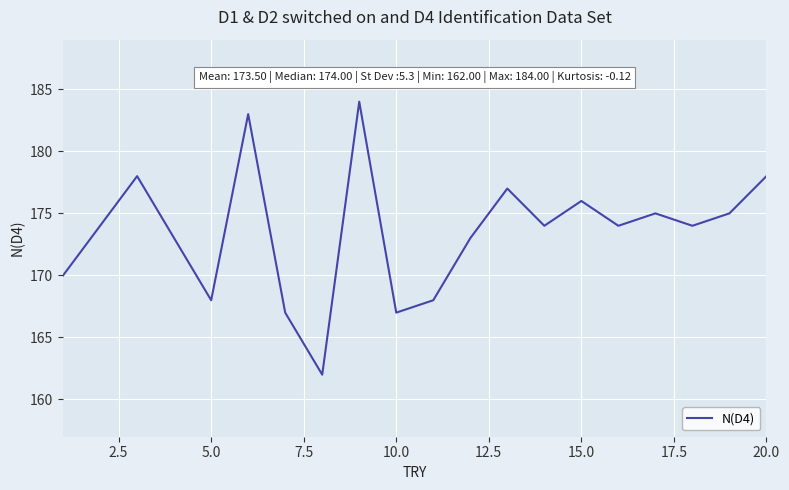

What is the smallest value displayed?

162